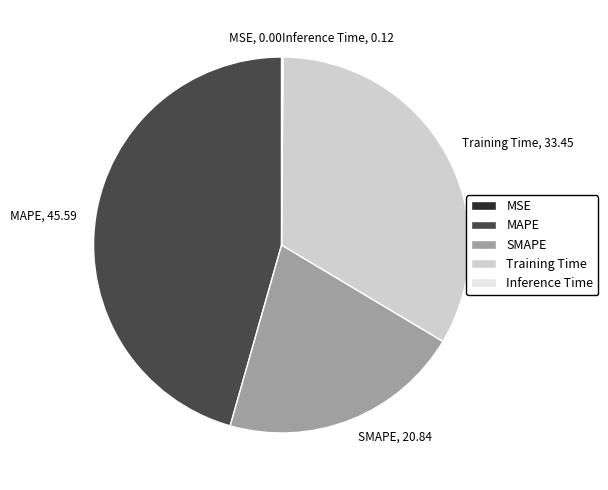

What is the largest slice in the pie chart?

MAPE